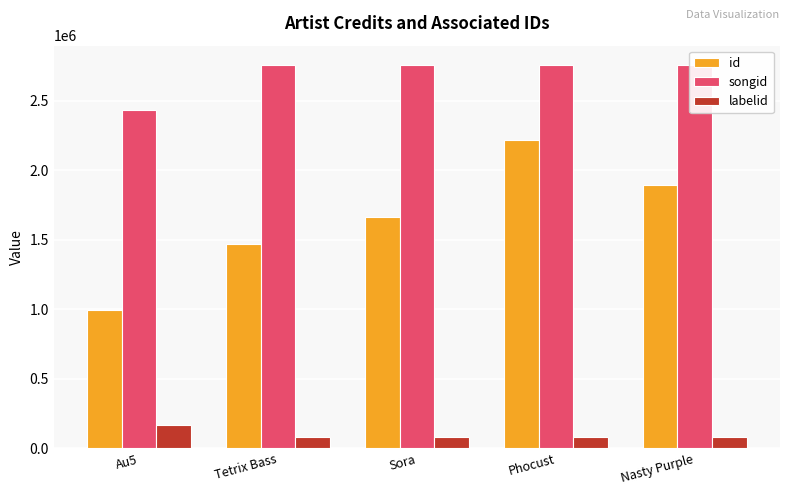

At how many categories does at least one series exceed 2263433?

5